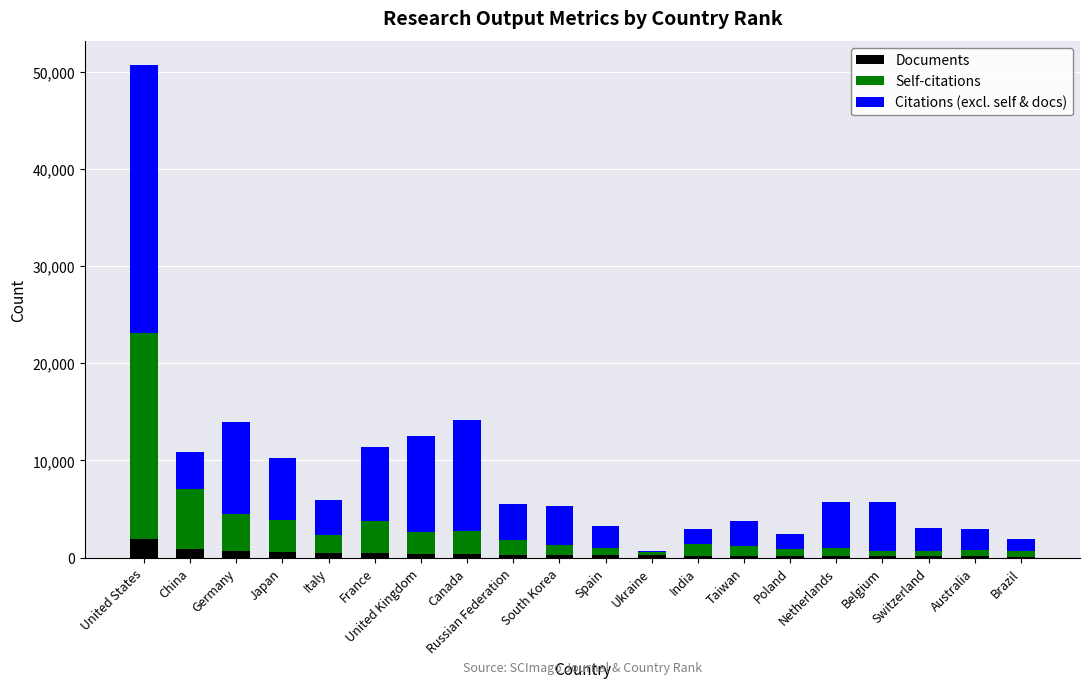

What are all the series names shown in the legend?

Documents, Self-citations, Citations (excl. self & docs)